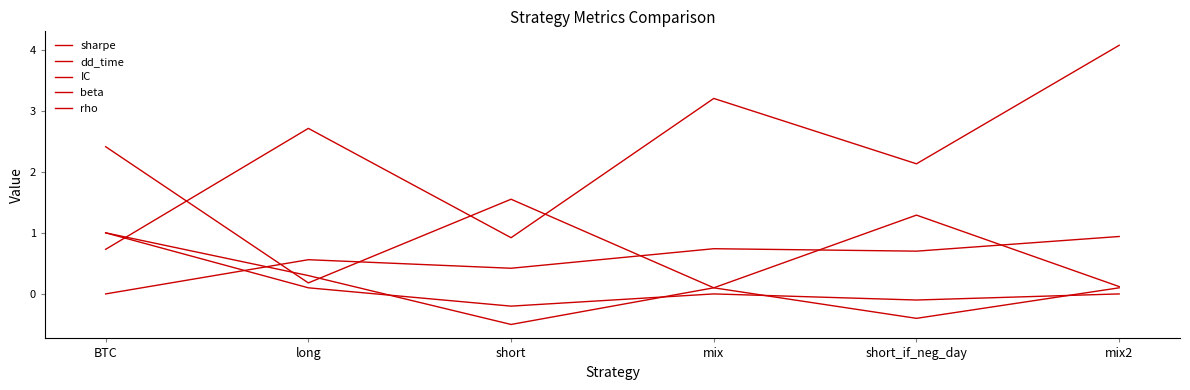

Does the chart have visible grid lines?

No